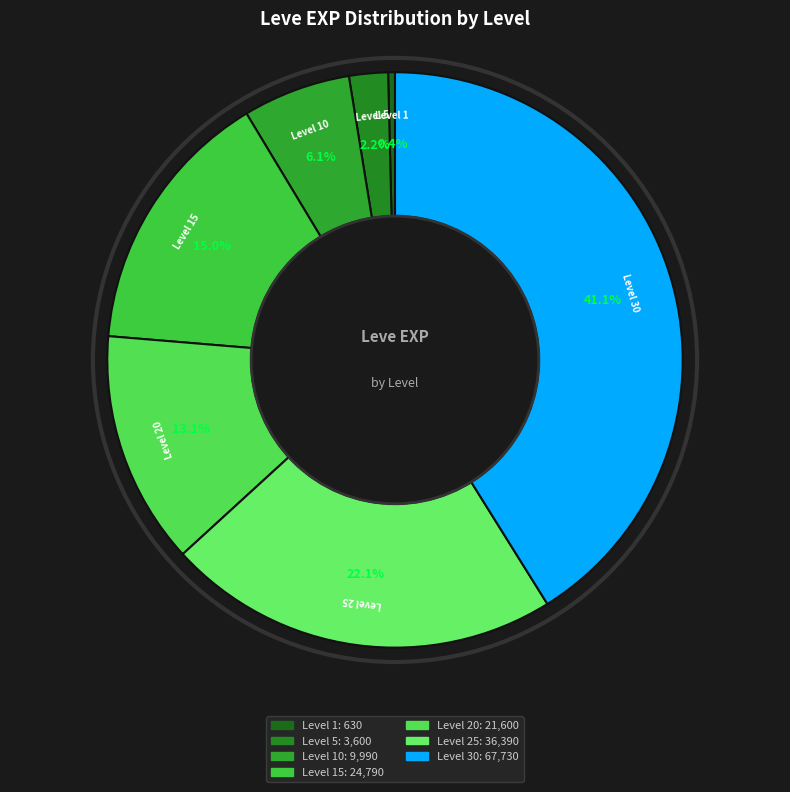

How many segments does this pie chart have?

7